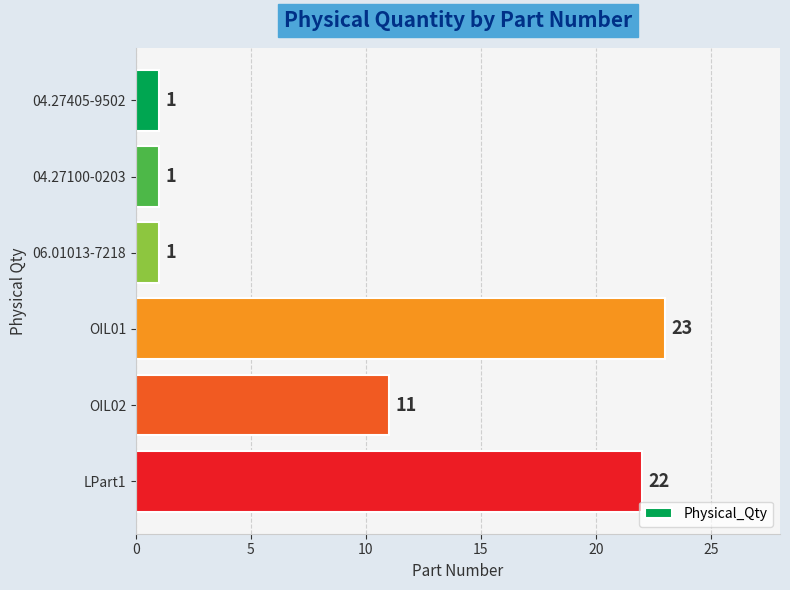

Is it true that the value at 04.27405-9502 is 1?

True